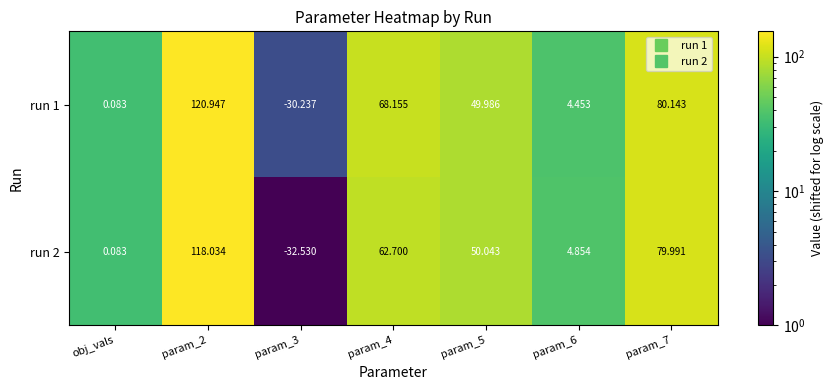

At param_4, list the series in order from smallest to largest.

run 2, run 1